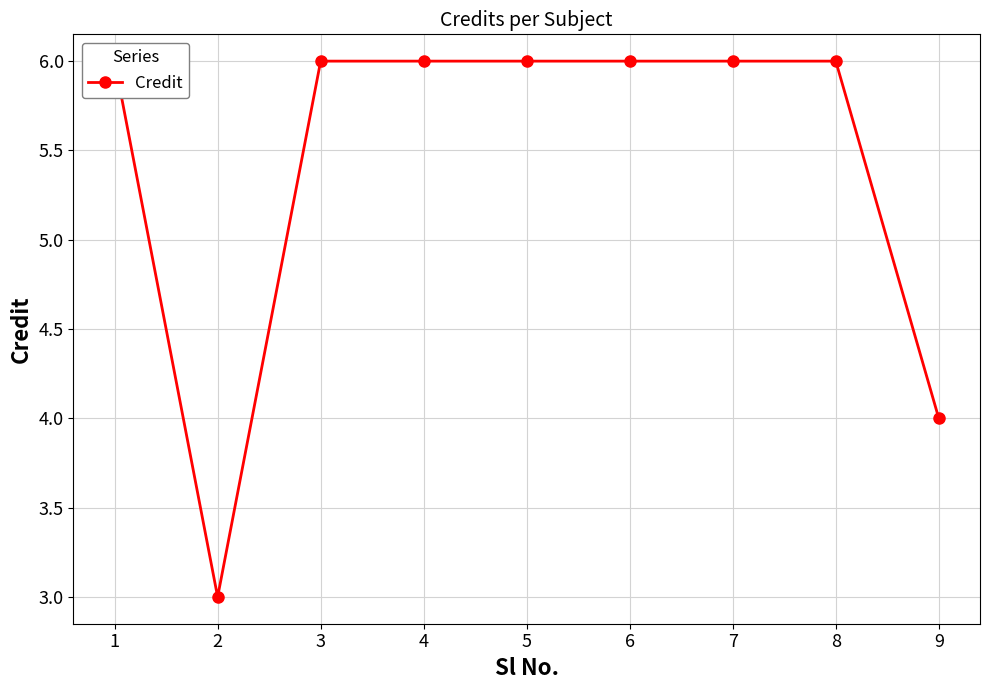

What is the sum of all values?

49